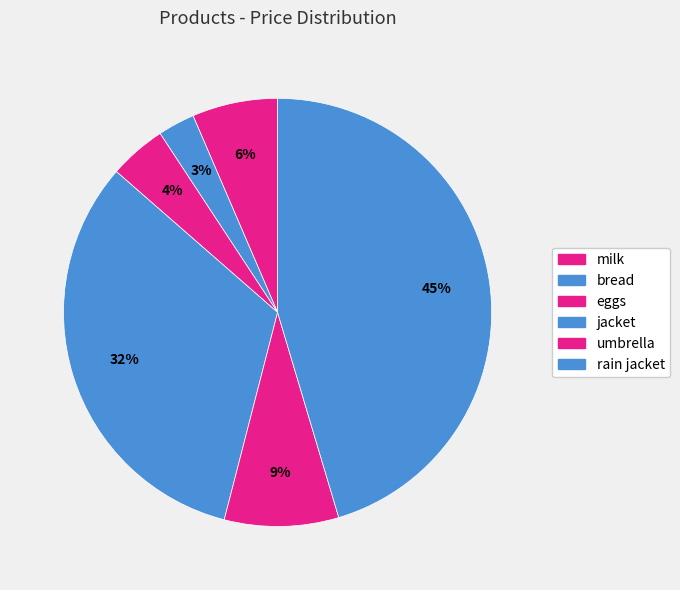

What percentage is NOT represented by milk?

93.5%